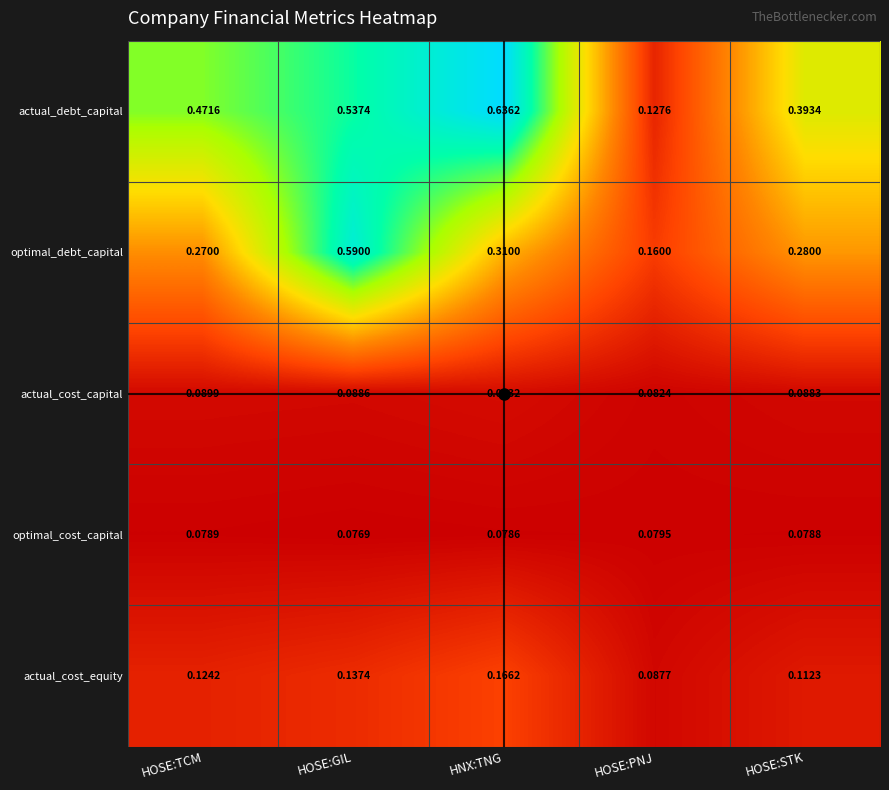

Which series changed the most between HOSE:TCM and HOSE:PNJ?

actual_debt_capital